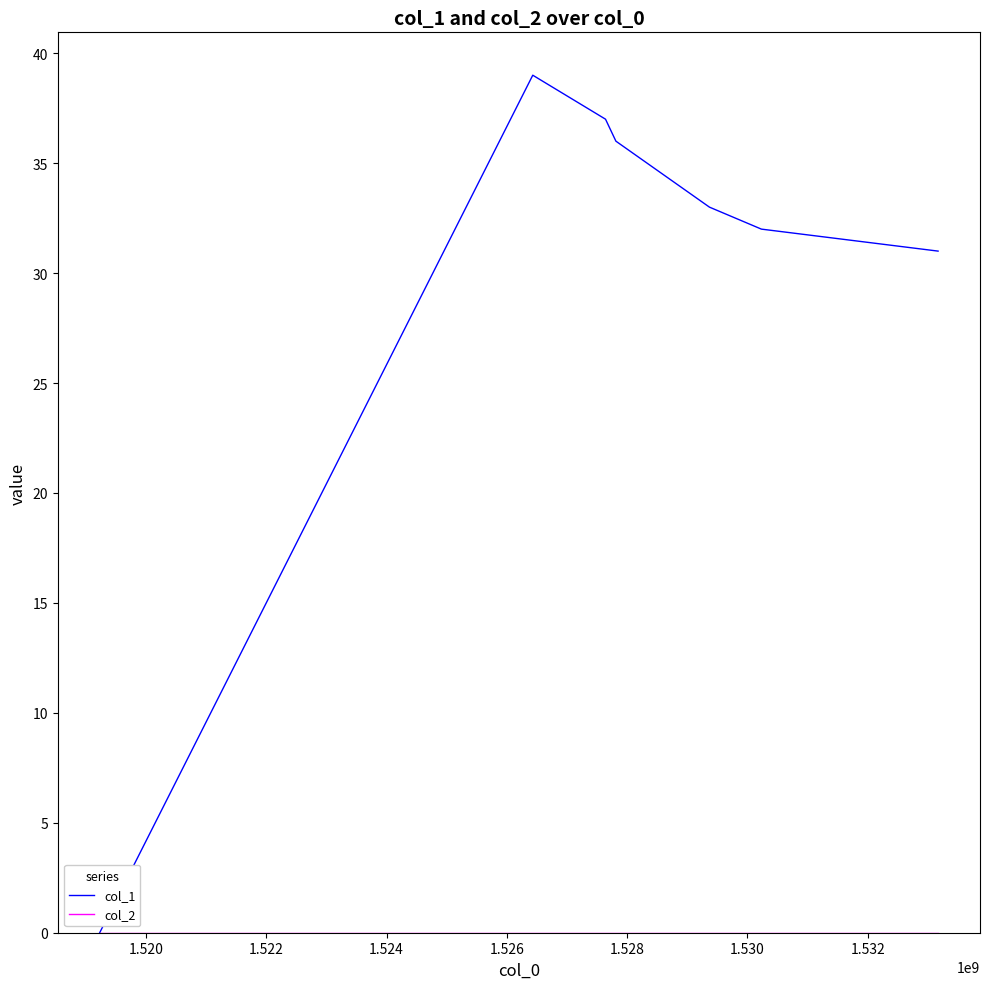

Which series has the largest range (max minus min)?

col_1